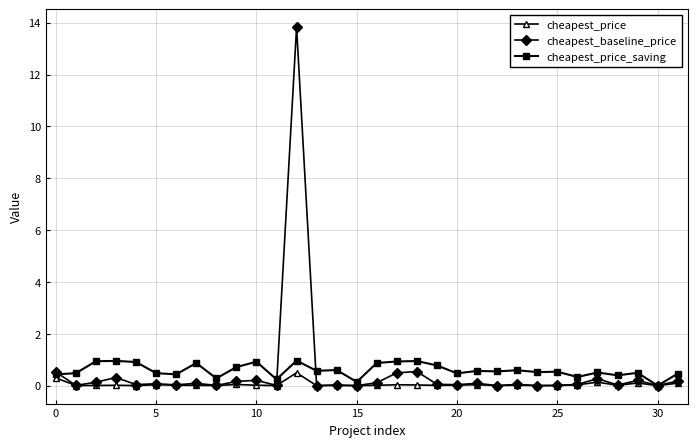

Which series has the widest spread of values?

cheapest_baseline_price